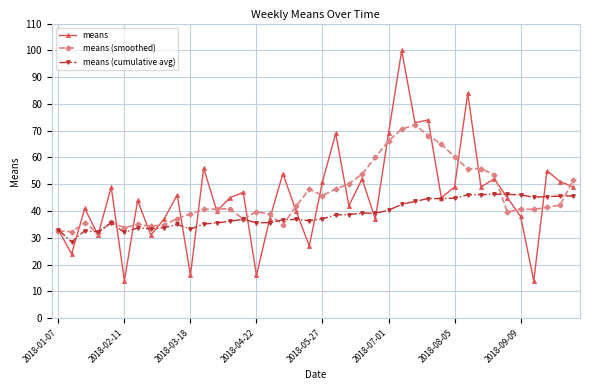

Which series has the widest spread of values?

means